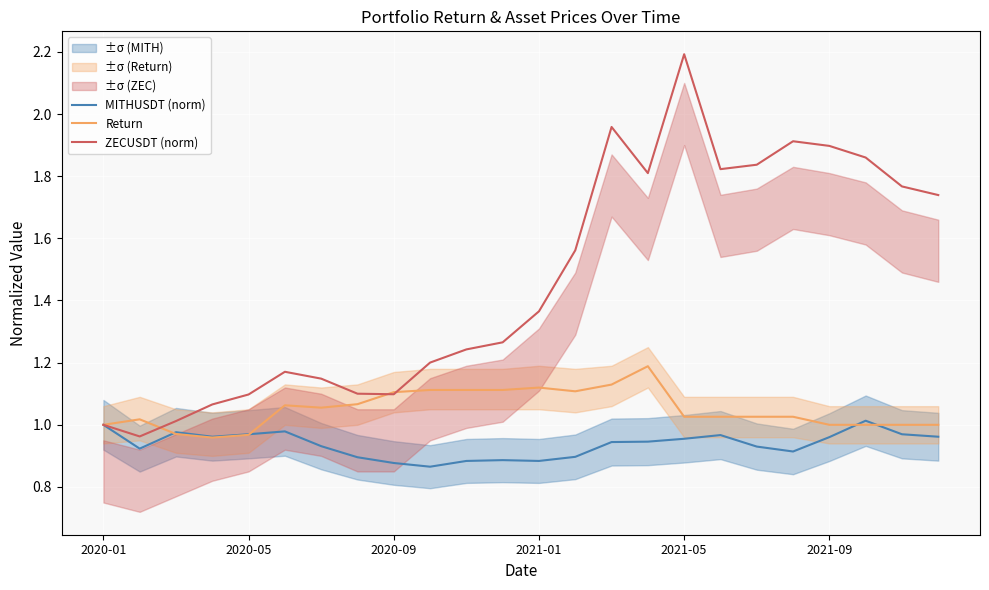

How many series are shown in this chart?

3